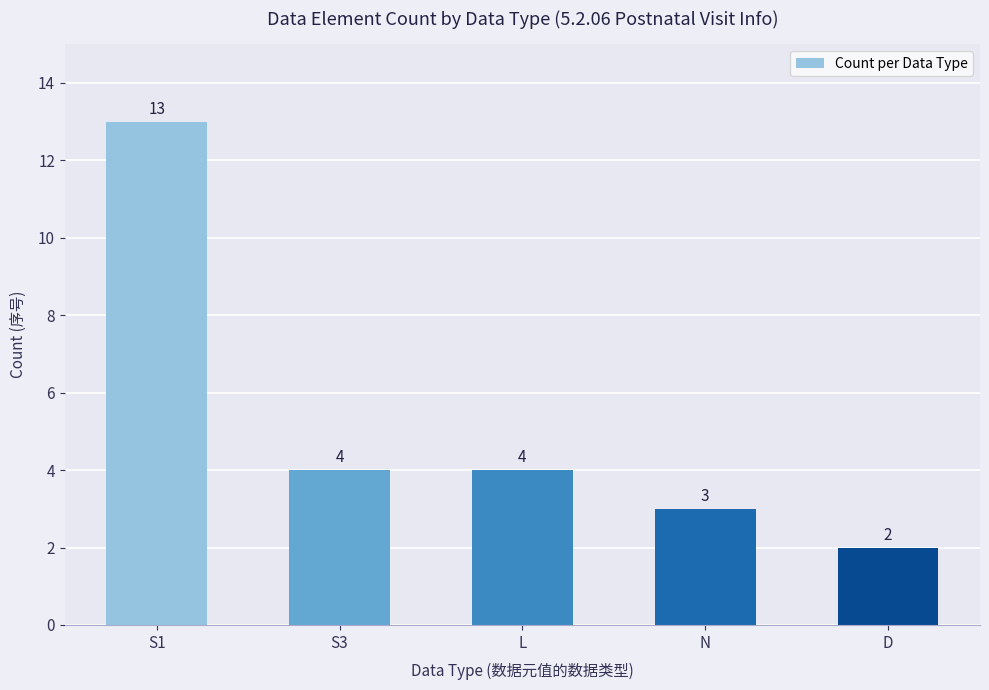

Which has a higher value, S1 or L?

S1